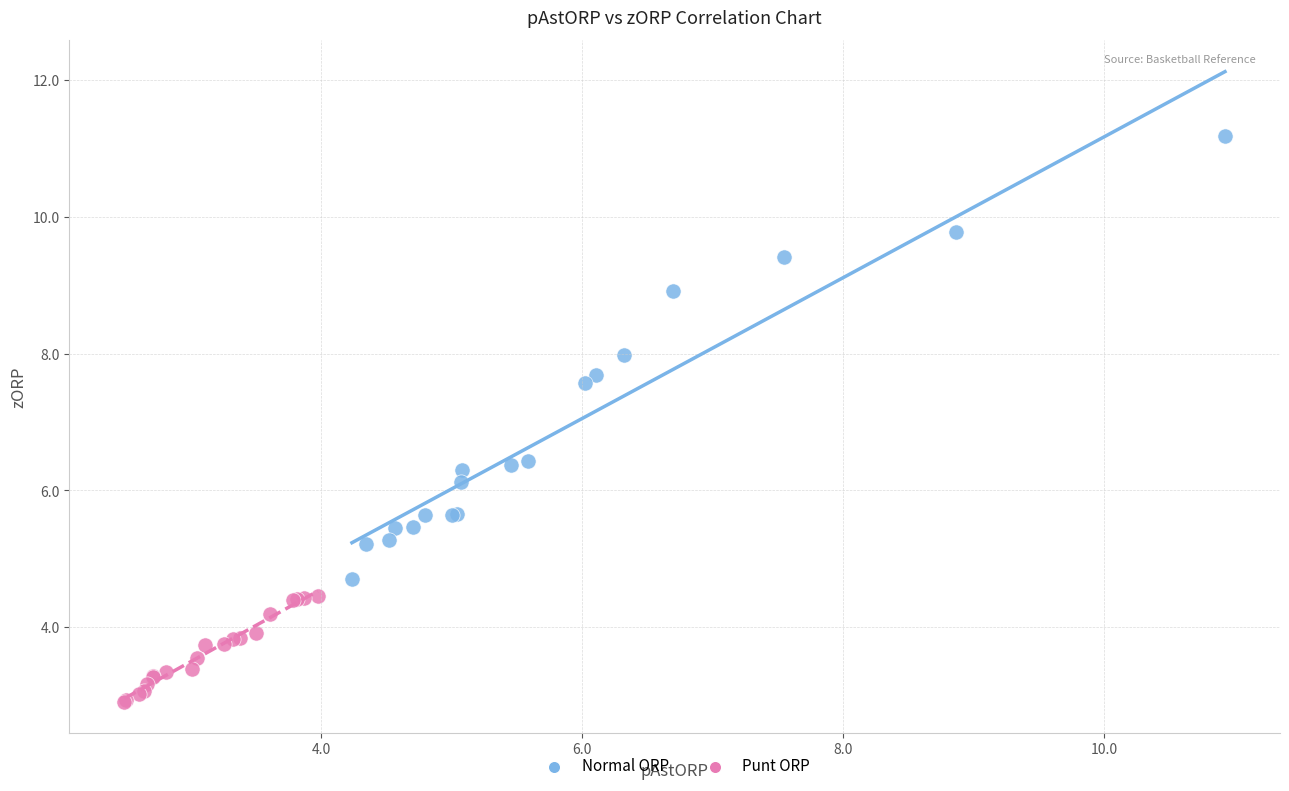

Which series contains the highest Y value?

Normal ORP